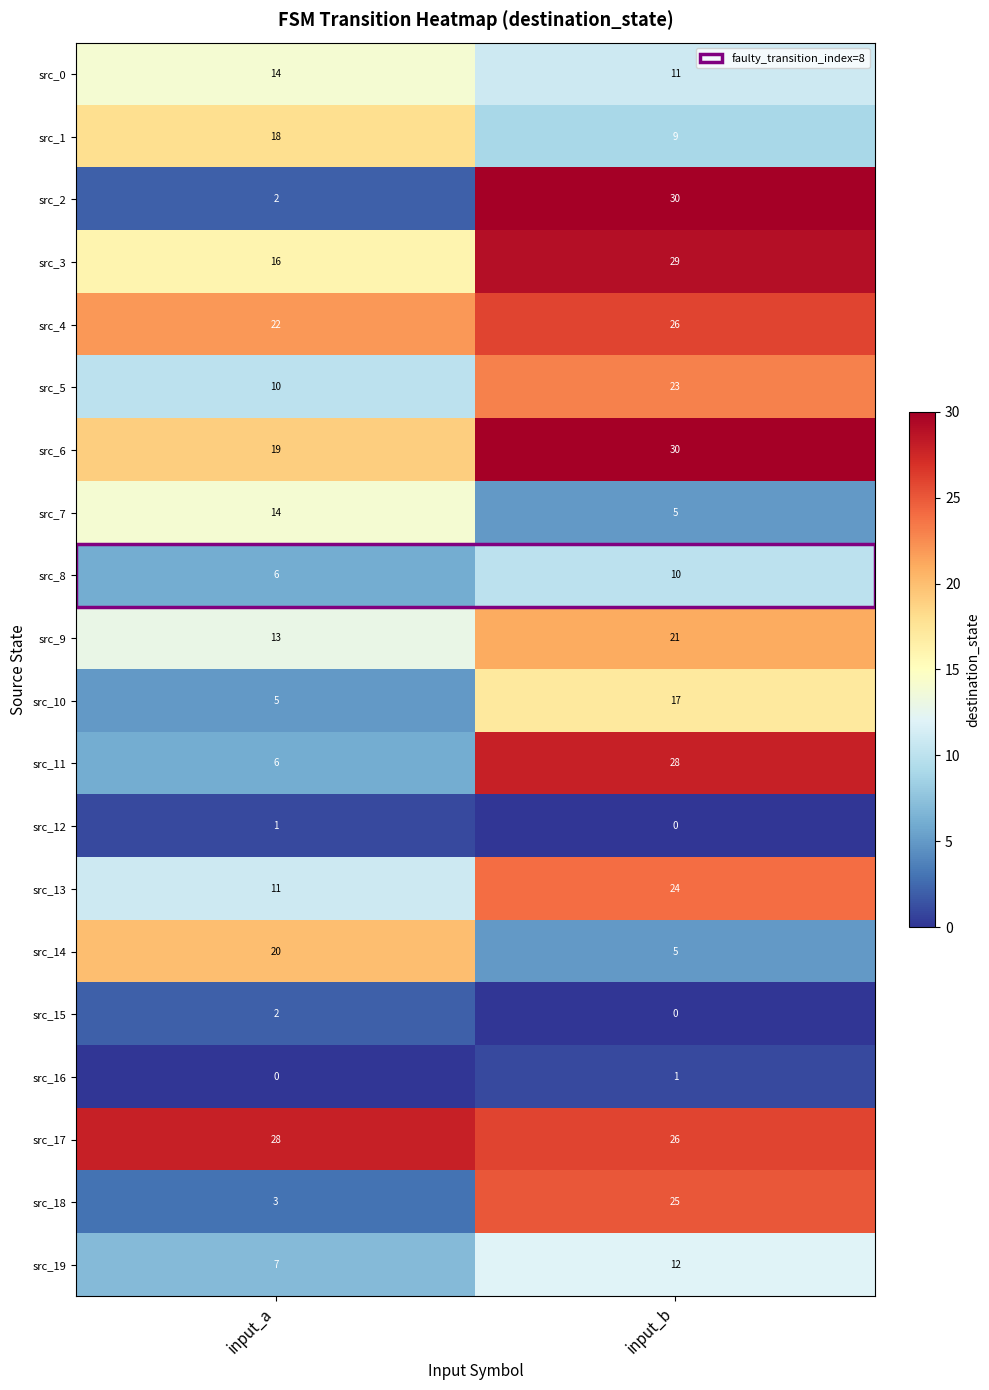

Which series has the largest range (max minus min)?

src_2